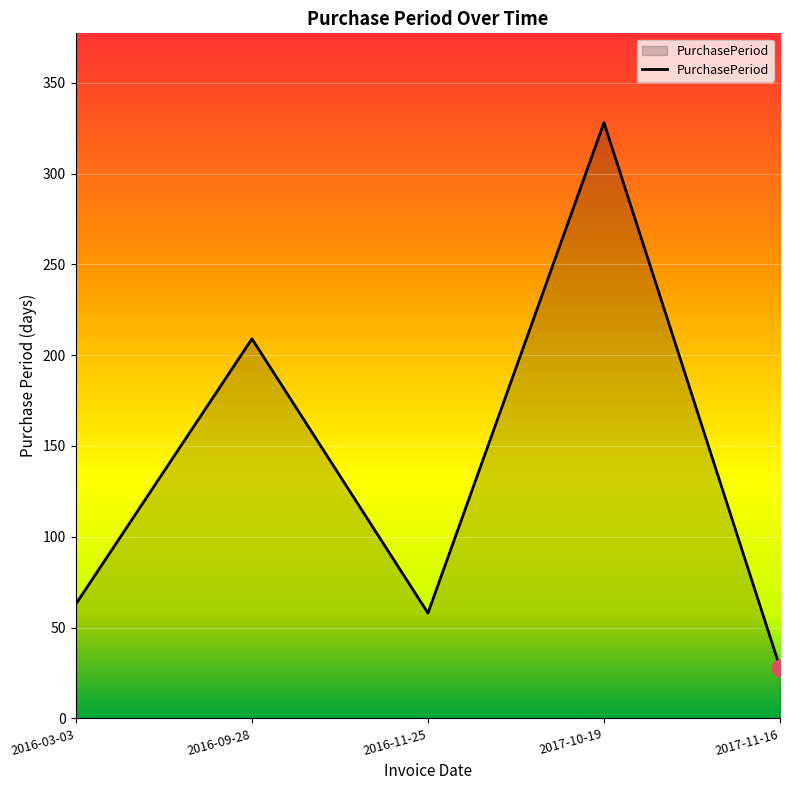

Between 2016-11-25 and 2016-09-28, which is larger?

2016-09-28